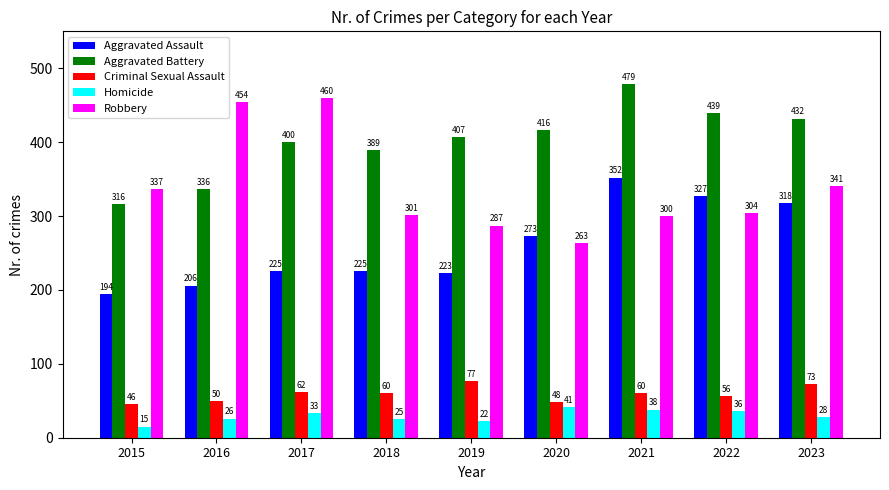

At which label is Aggravated Assault closest to 273?

2020